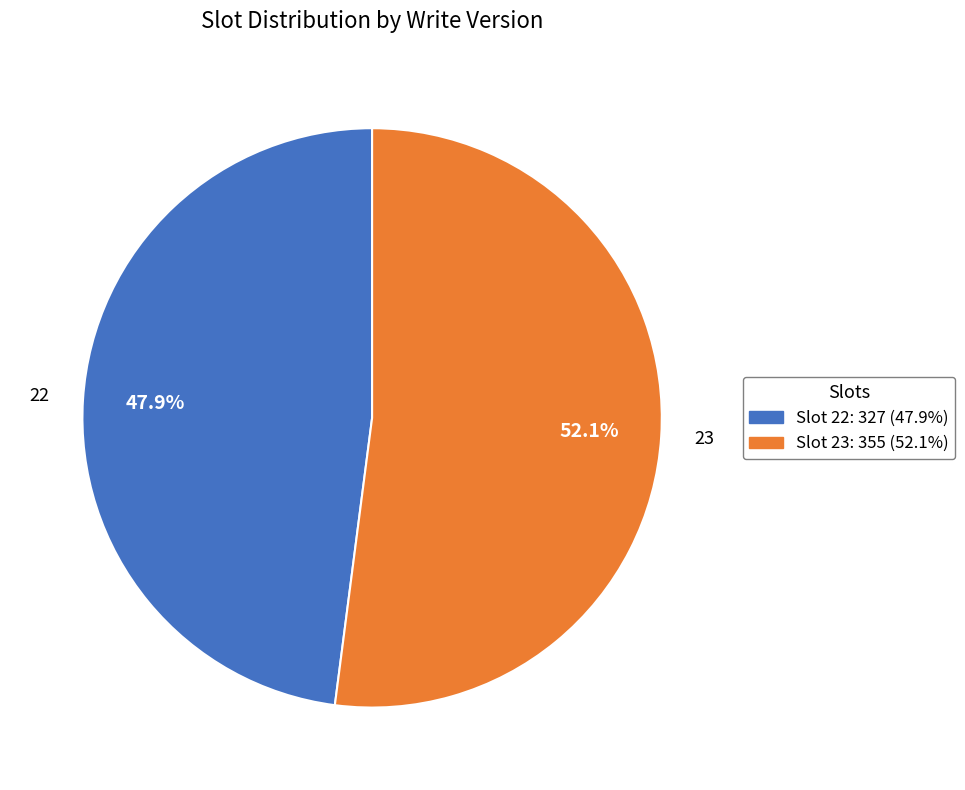

Is there any slice that represents more than half of the pie?

Yes